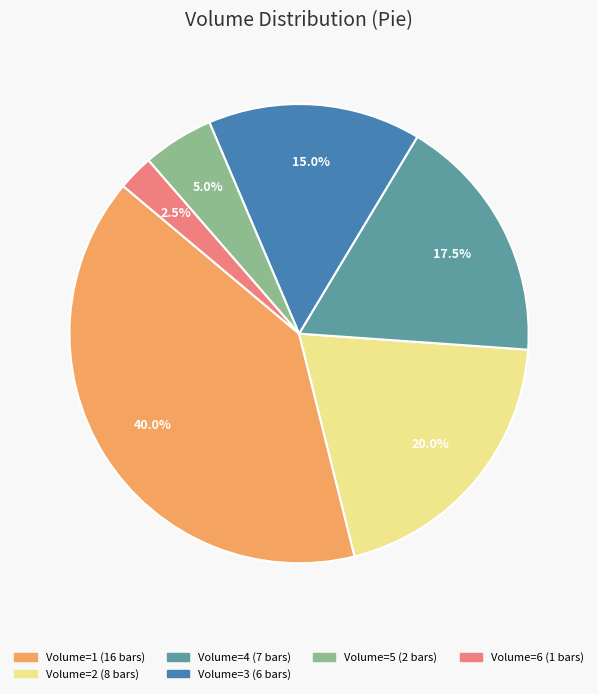

Is there a majority slice in this chart?

No